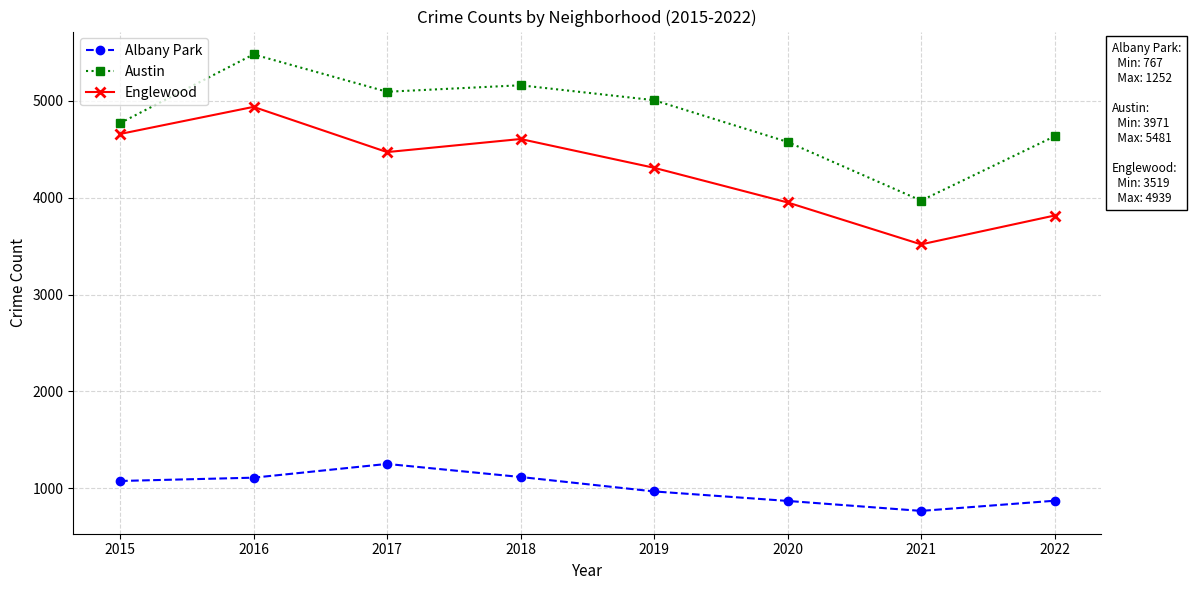

Which series changed the most between 2015 and 2021?

Englewood